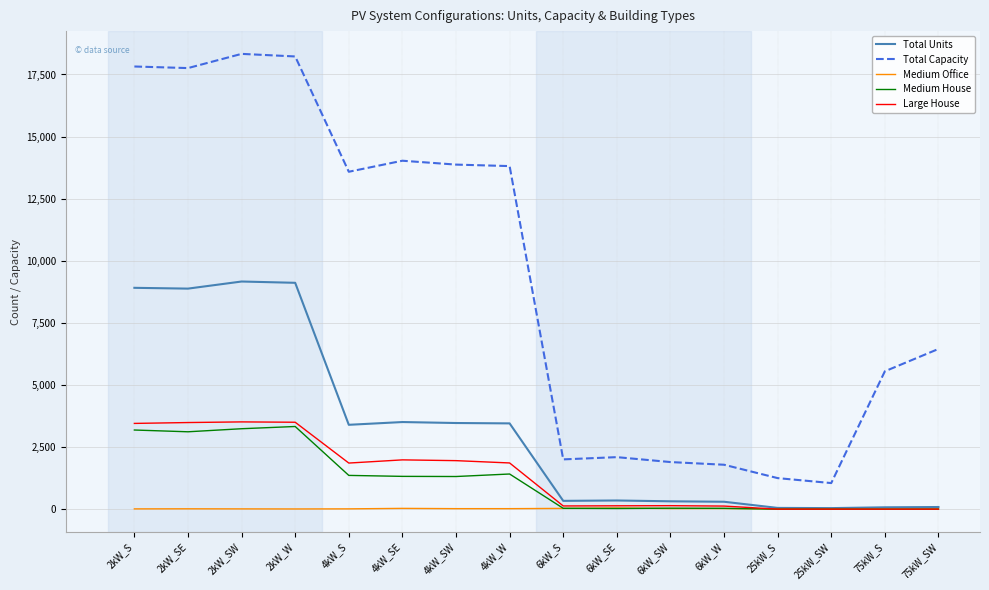

The value of Total Units at 2kW_SW is 9165. True or false?

True